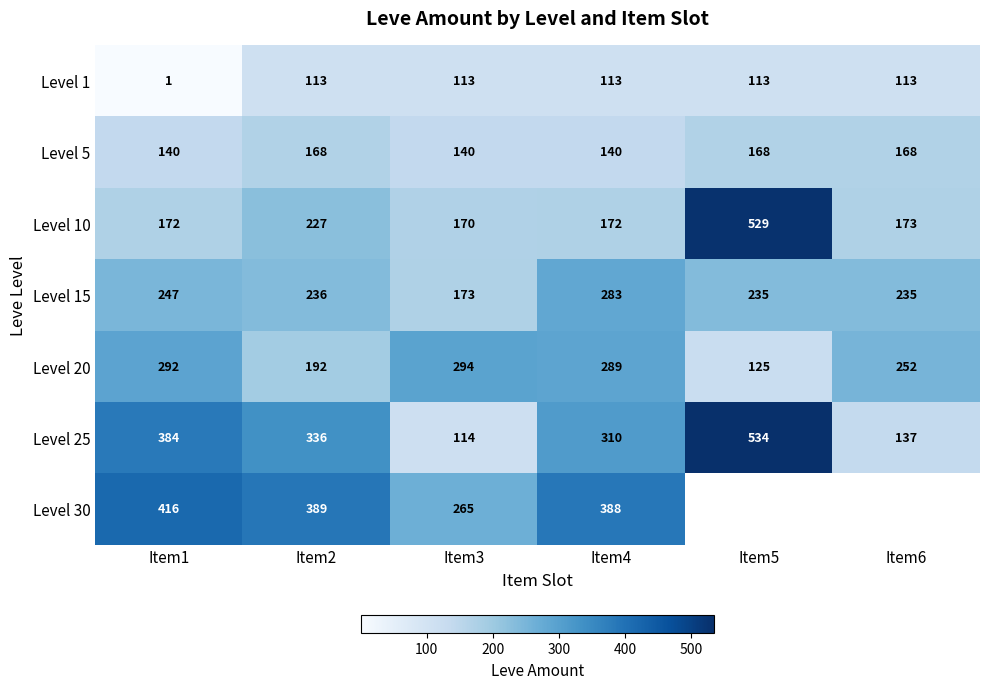

Rank the series at Item4 from highest to lowest value.

Level 30, Level 25, Level 20, Level 15, Level 10, Level 5, Level 1